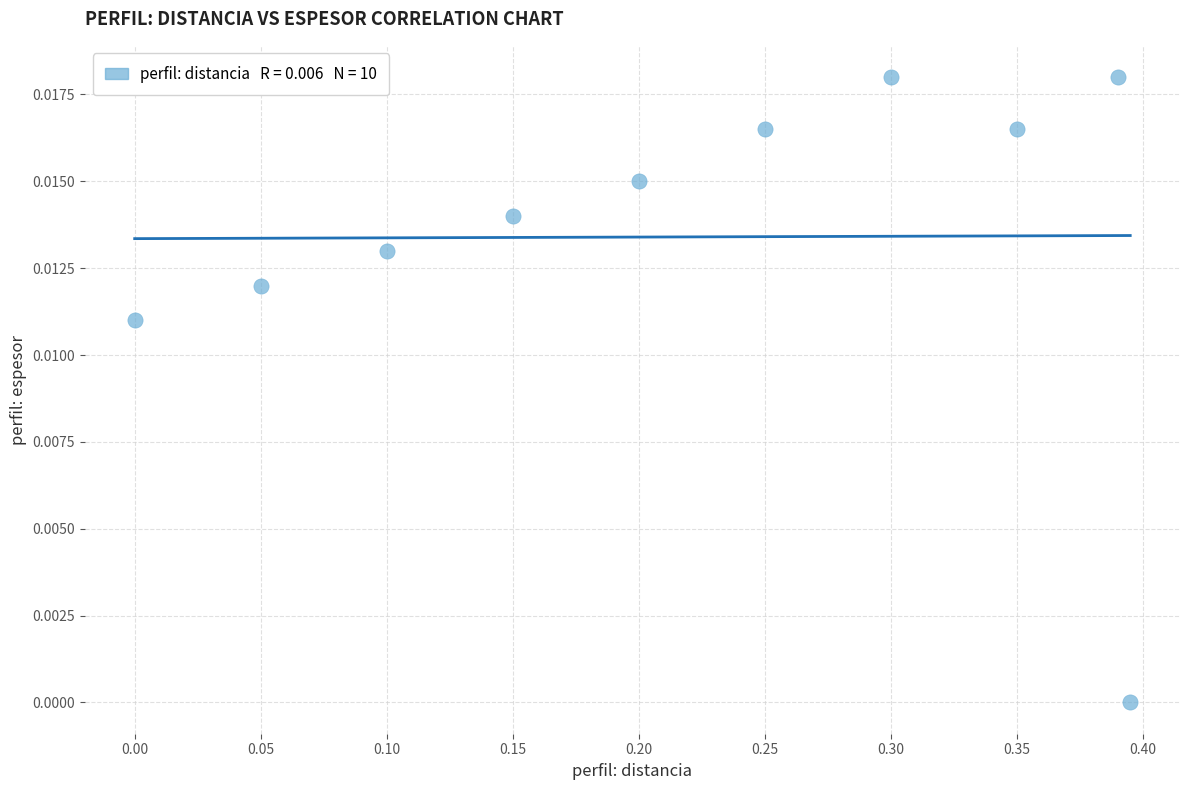

What is the range of X values (max minus min)?

0.4